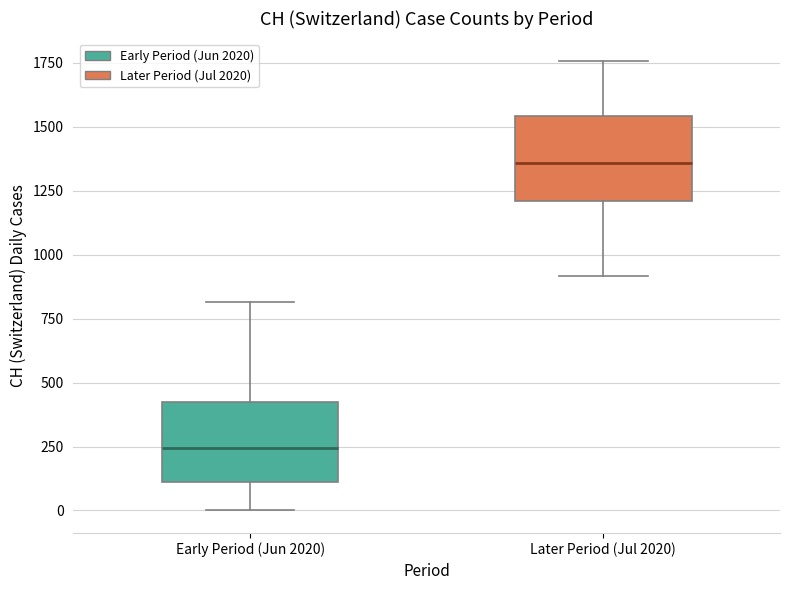

Where does the median line of the box for Early Period (Jun 2020) sit on the y-axis? The values are not printed on the chart, so give them approximately, as read against the axis.

250